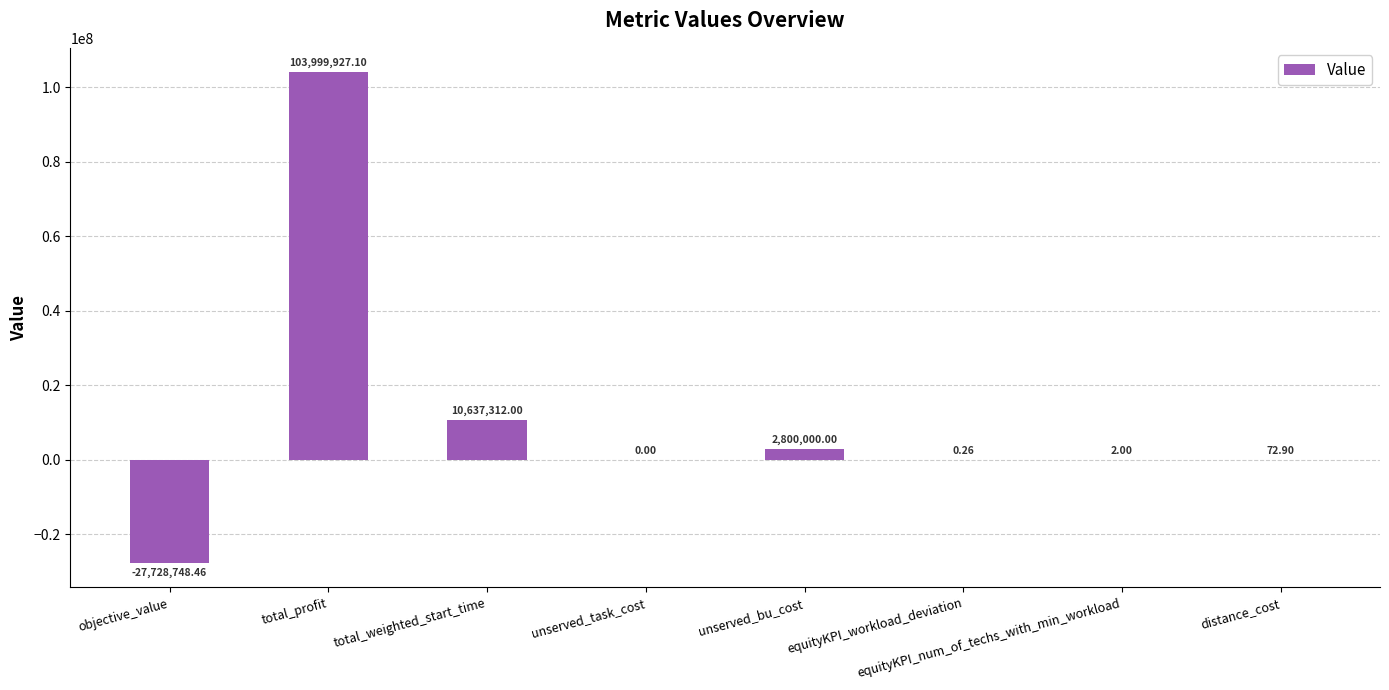

Which category has the highest value across all series?

total_profit